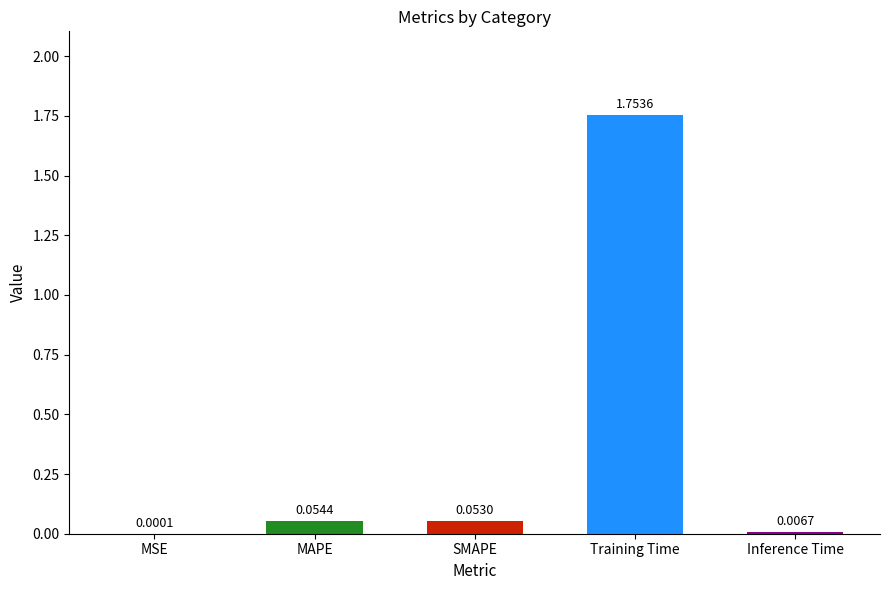

What is the sum of all values?

1.9